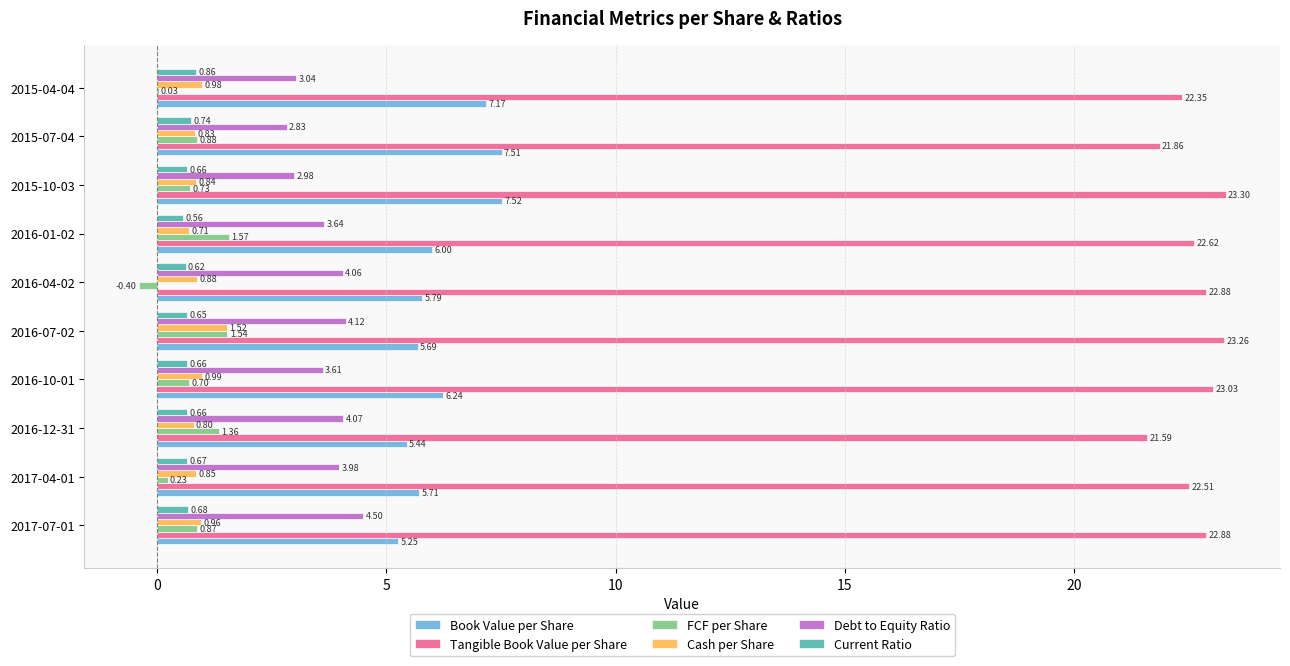

Is the value of Current Ratio at 2017-07-01 greater than the value of FCF per Share at 2015-10-03?

No